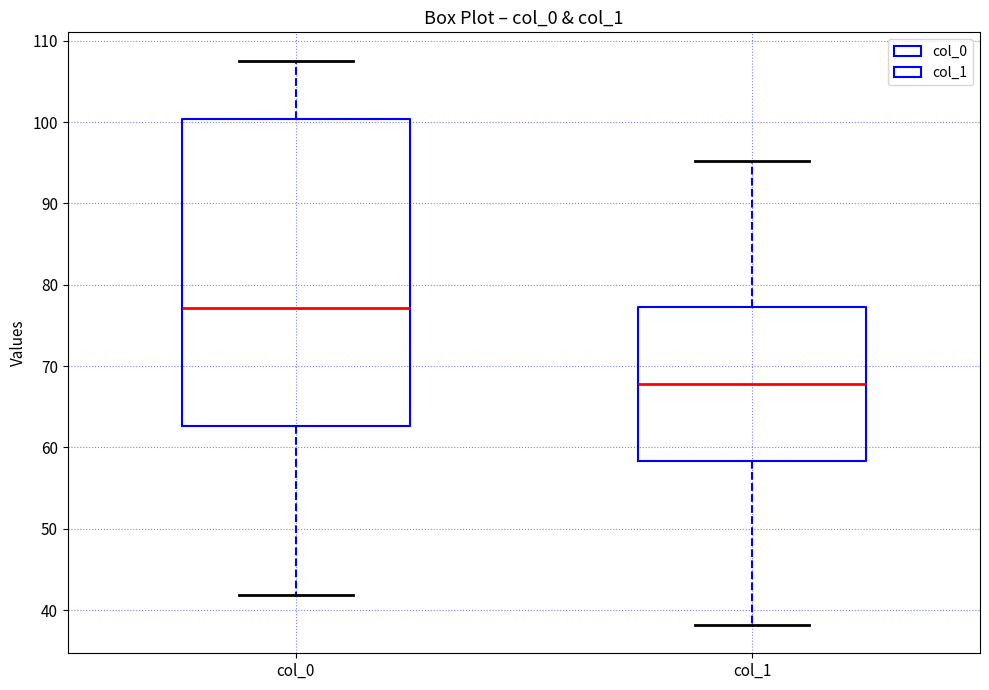

Where is the lower edge of the box for col_0 on the y-axis? The values are not printed on the chart, so give them approximately, as read against the axis.

63